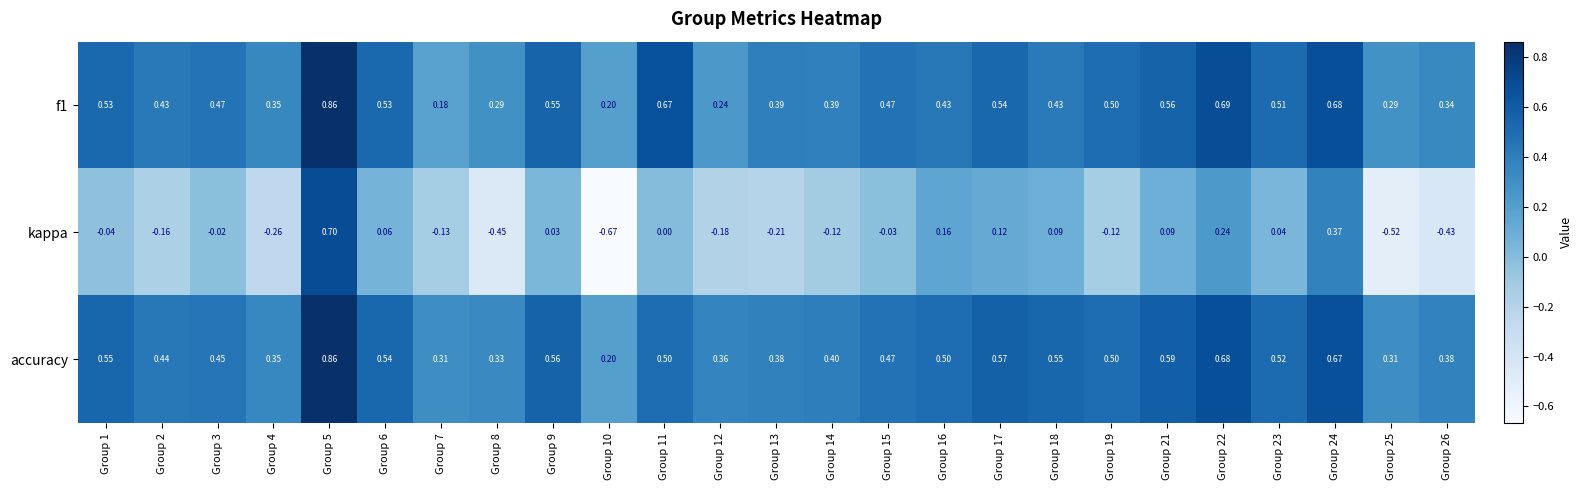

Which series has the widest spread of values?

kappa